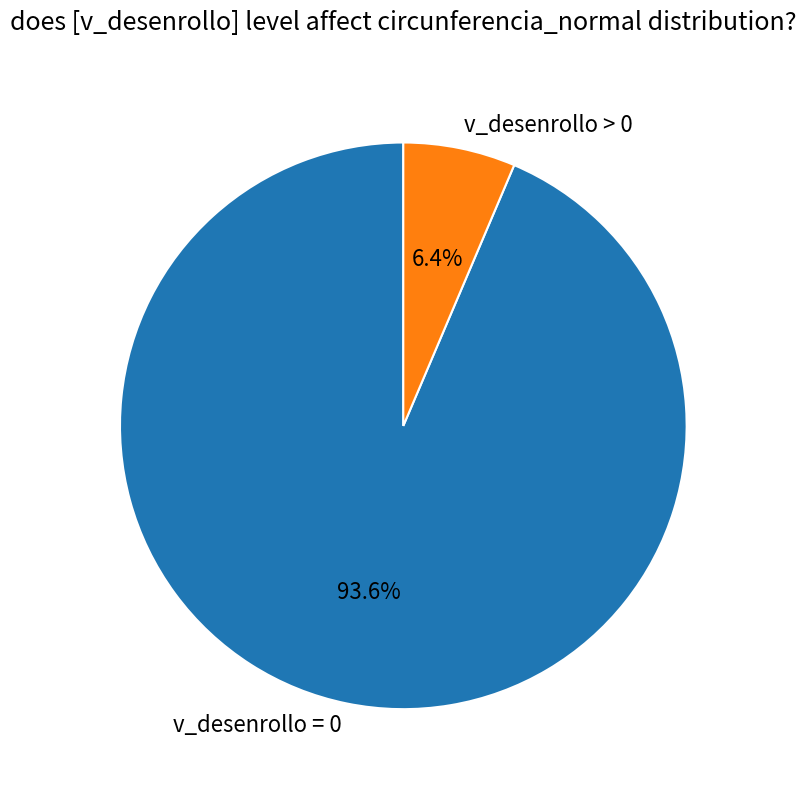

Which slice represents more than half of the pie?

v_desenrollo = 0